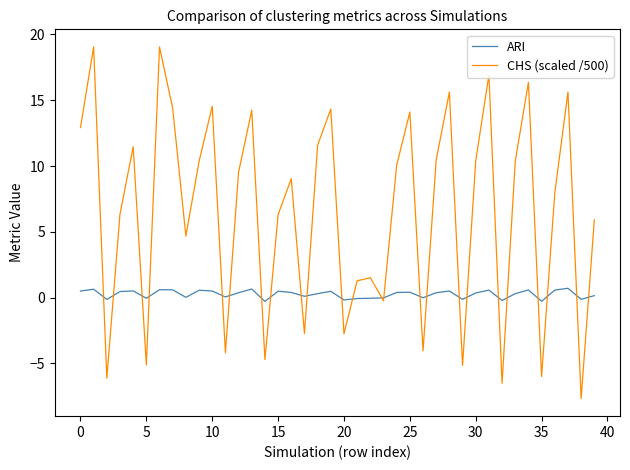

Which series has the widest spread of values?

CHS (scaled /500)